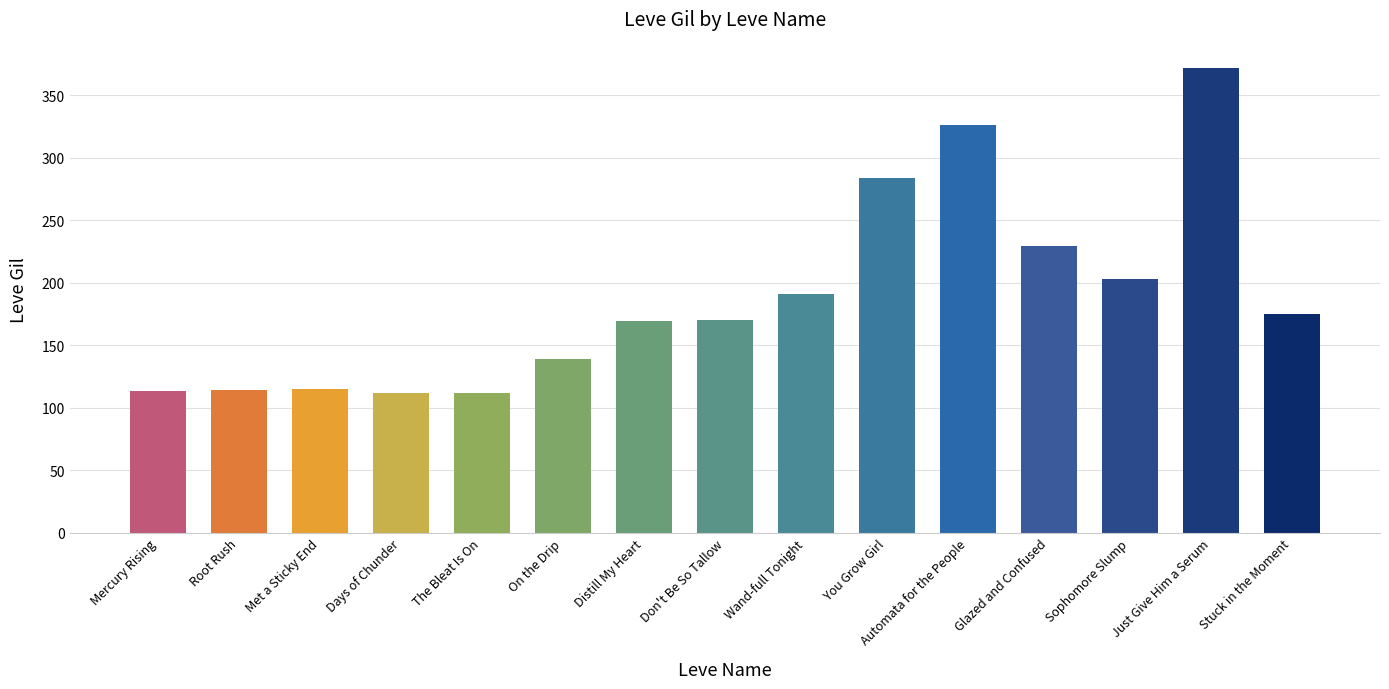

What is the maximum value shown in the chart?

372